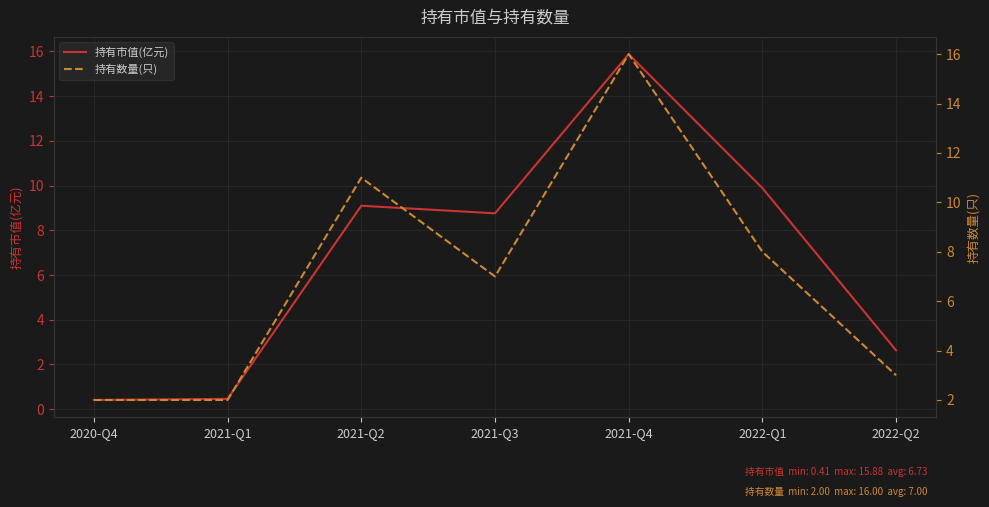

Between 2022-Q1 and 2022-Q2, which series saw the biggest shift?

持有市值(亿元)